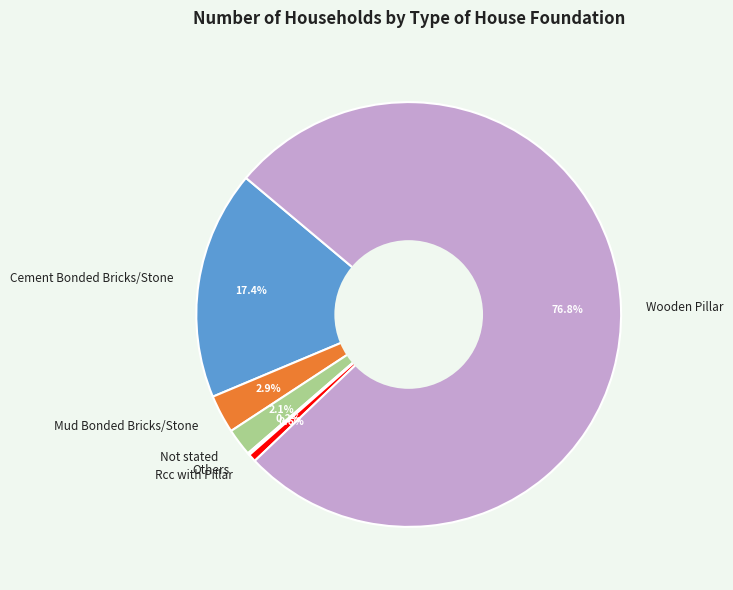

Which category accounts for the majority?

Wooden Pillar